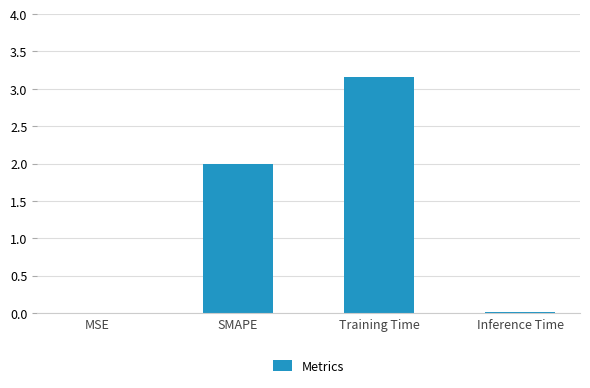

Is it true that the value at Training Time is 1.9?

False